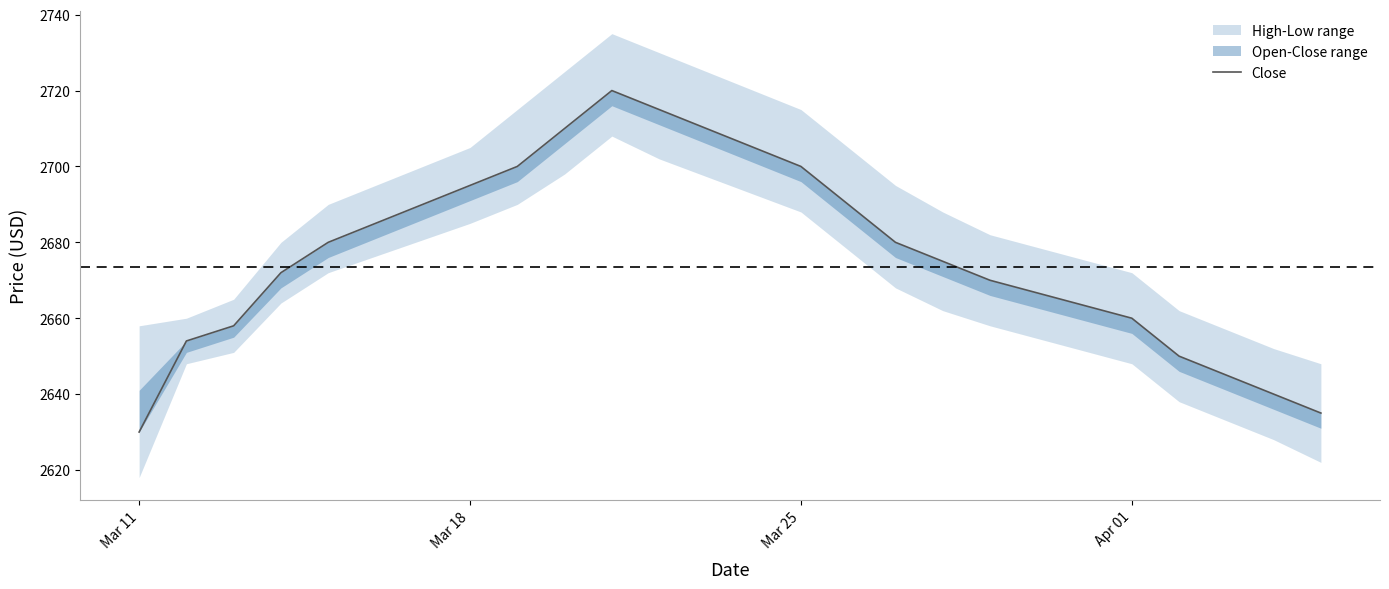

Which label corresponds to the smallest value in the chart?

Mar 11